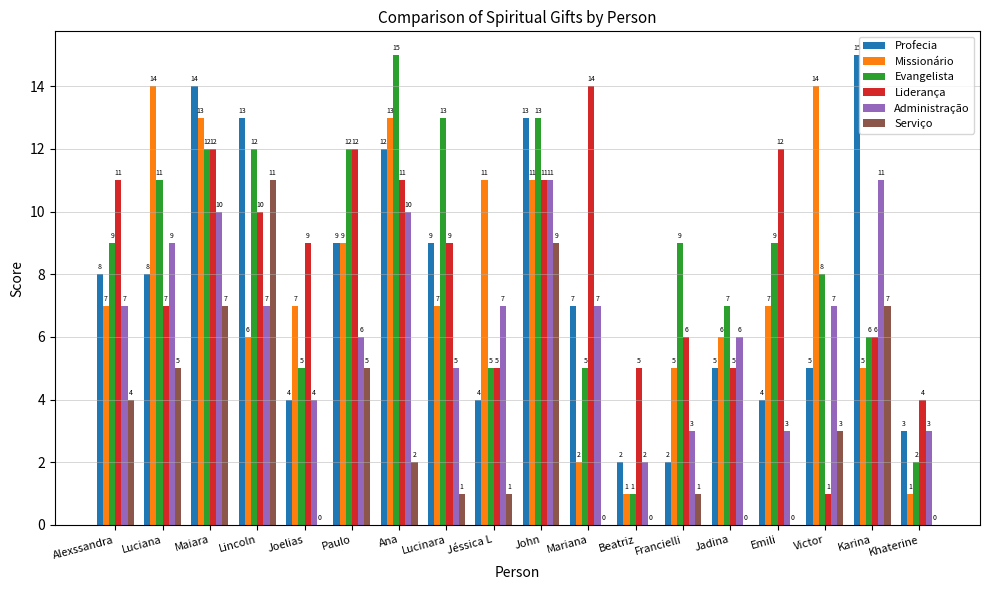

Is the value of Missionário at Luciana greater than the value of Administração at Beatriz?

Yes